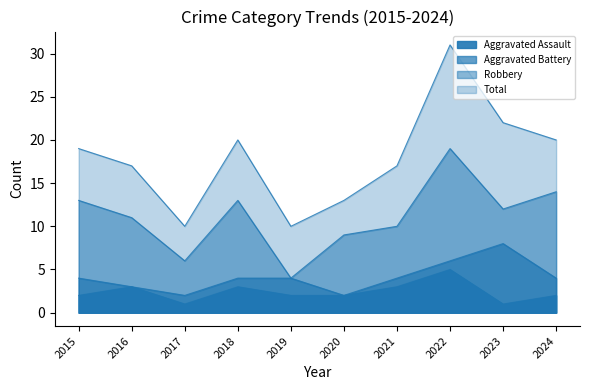

What is the difference between the second highest and minimum values in the Robbery series?

10